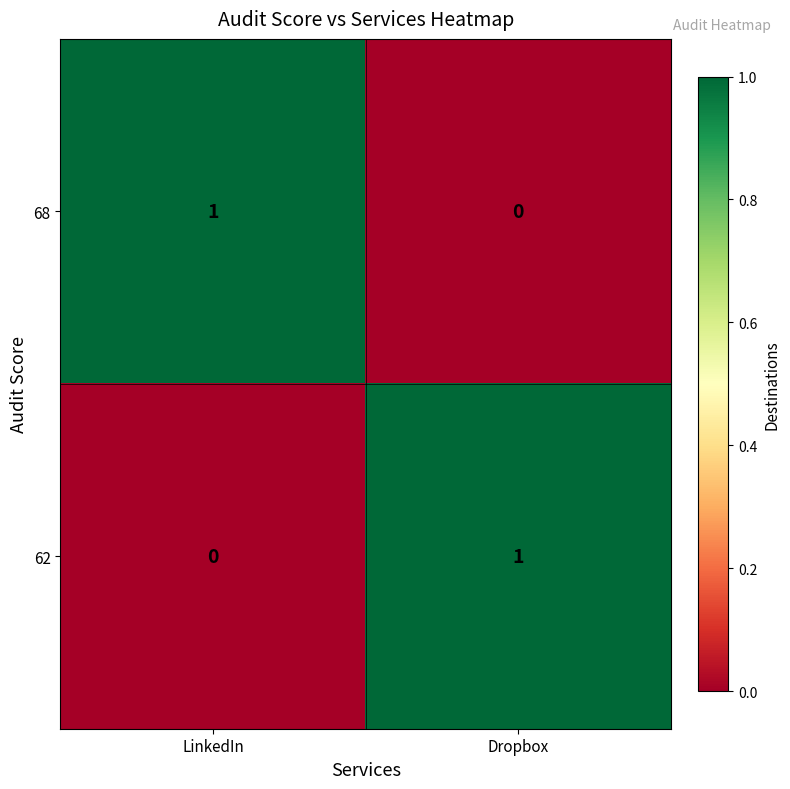

Reading left to right, extract all data points from this chart.

68: LinkedIn=1	Dropbox=0
62: LinkedIn=0	Dropbox=1